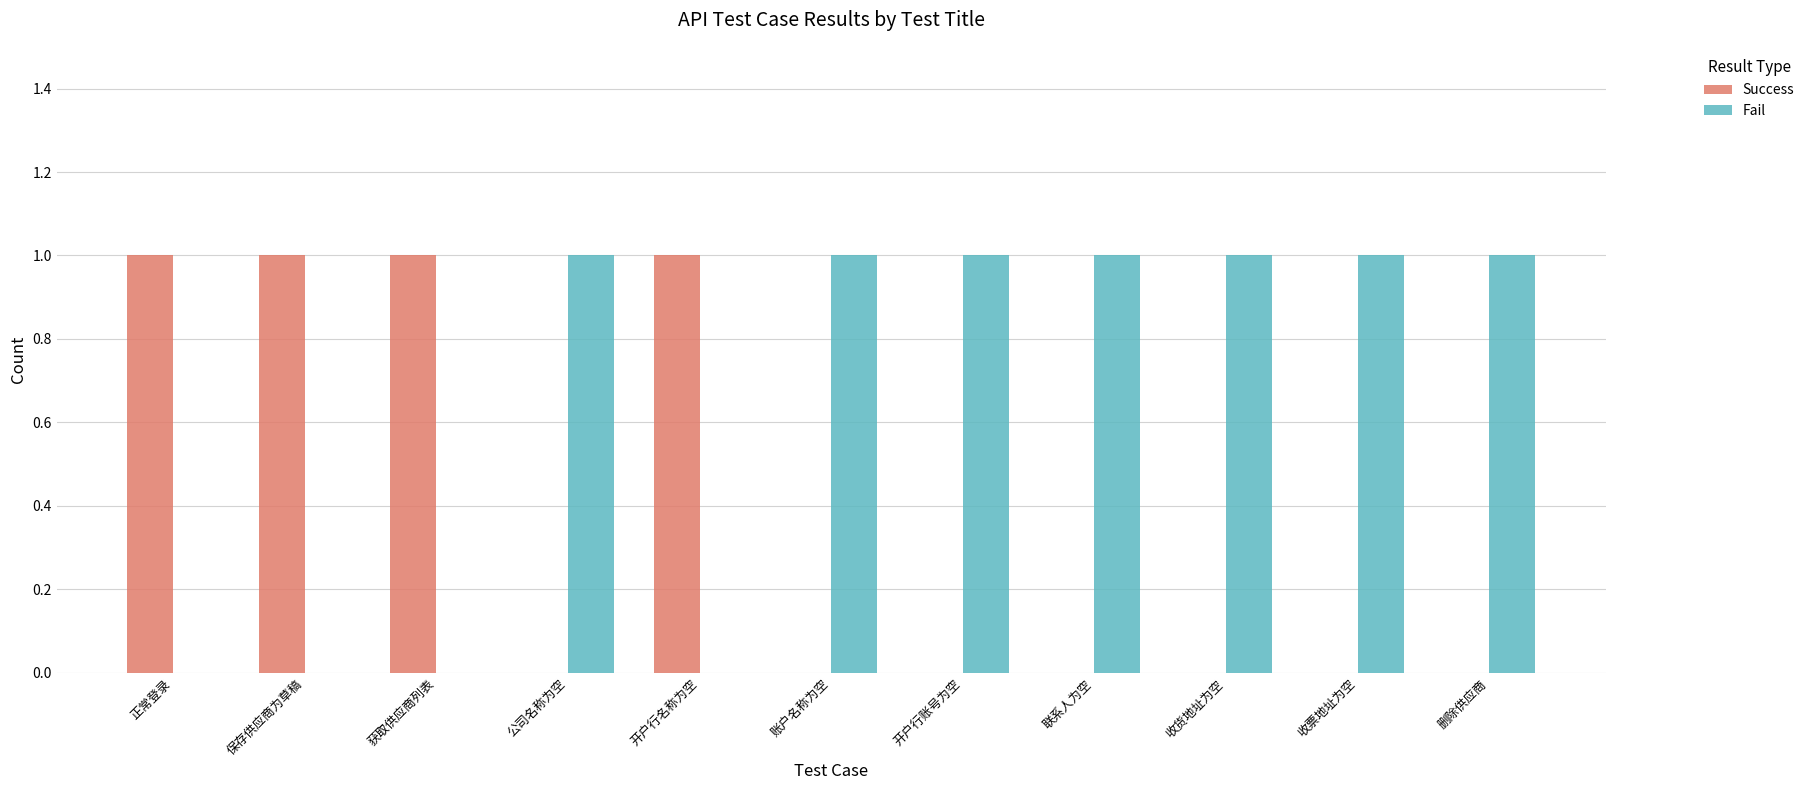

What are all the series names shown in the legend?

Success, Fail